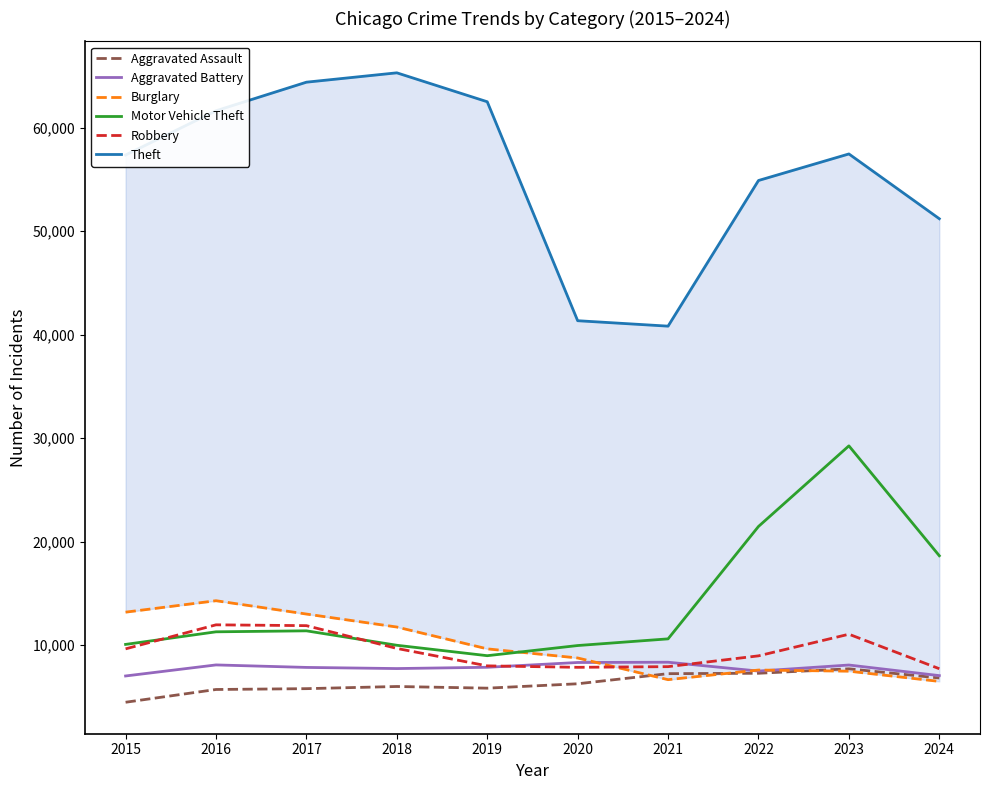

Read the Aggravated Battery value at 2016, to the nearest 100.

8100